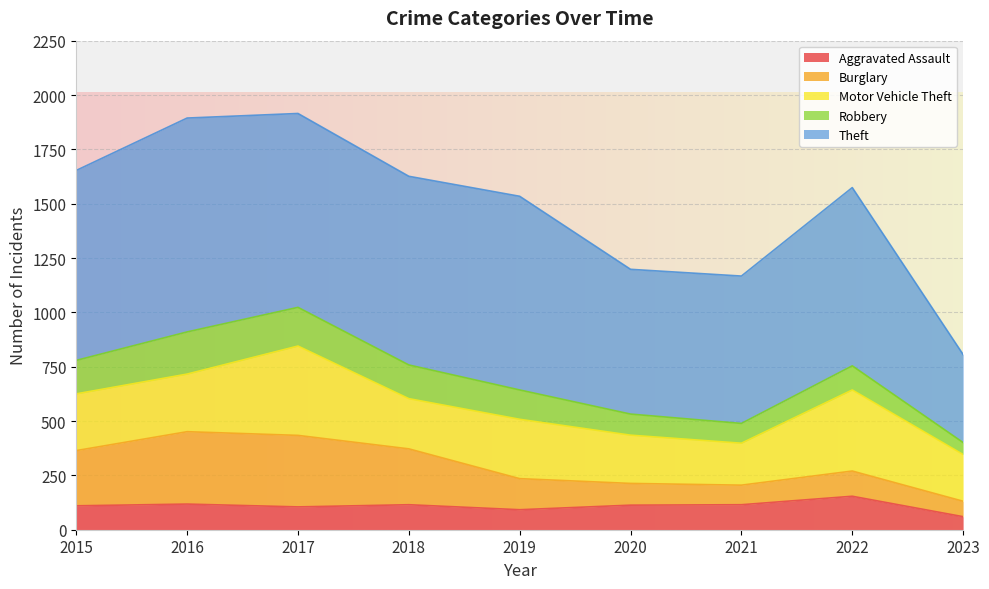

What is the maximum value for Burglary?

333